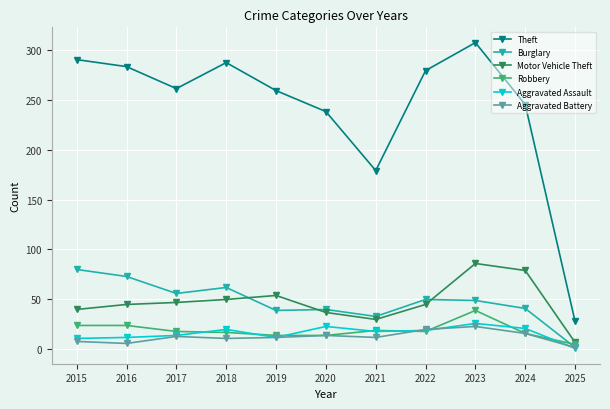

What is the difference between the second highest and second lowest values in the Aggravated Assault series?

12